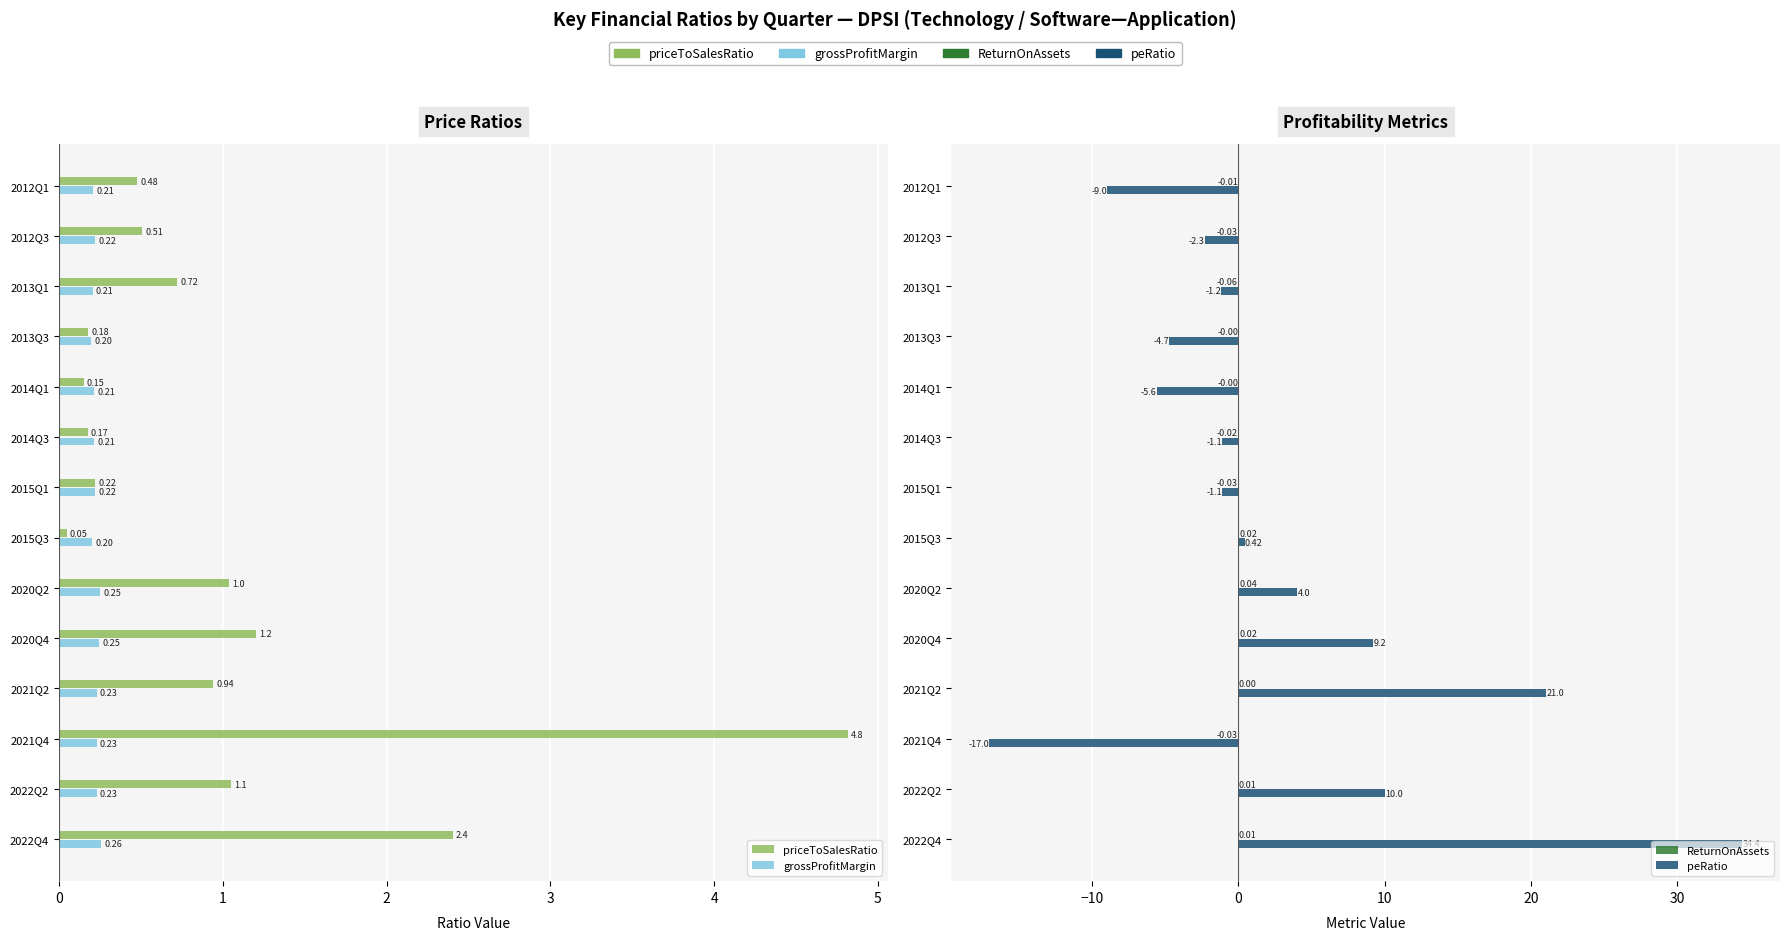

Count the number of categories in the chart.

14